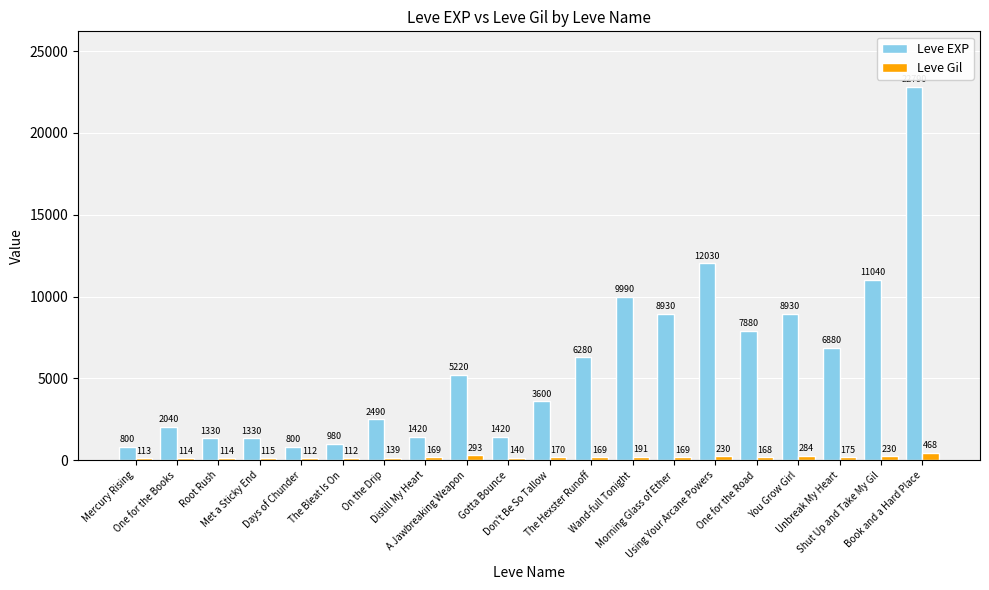

What is the lowest value of the Leve Gil series?

112